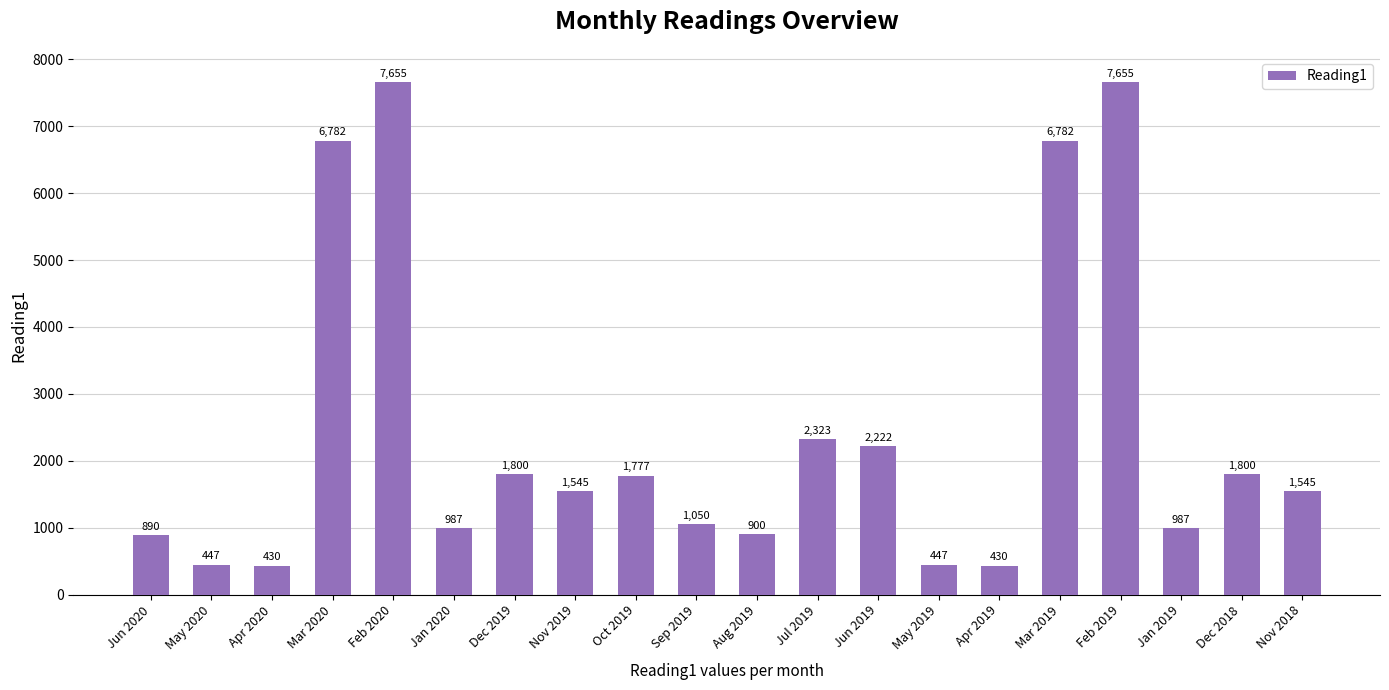

What is the greatest value displayed?

7655